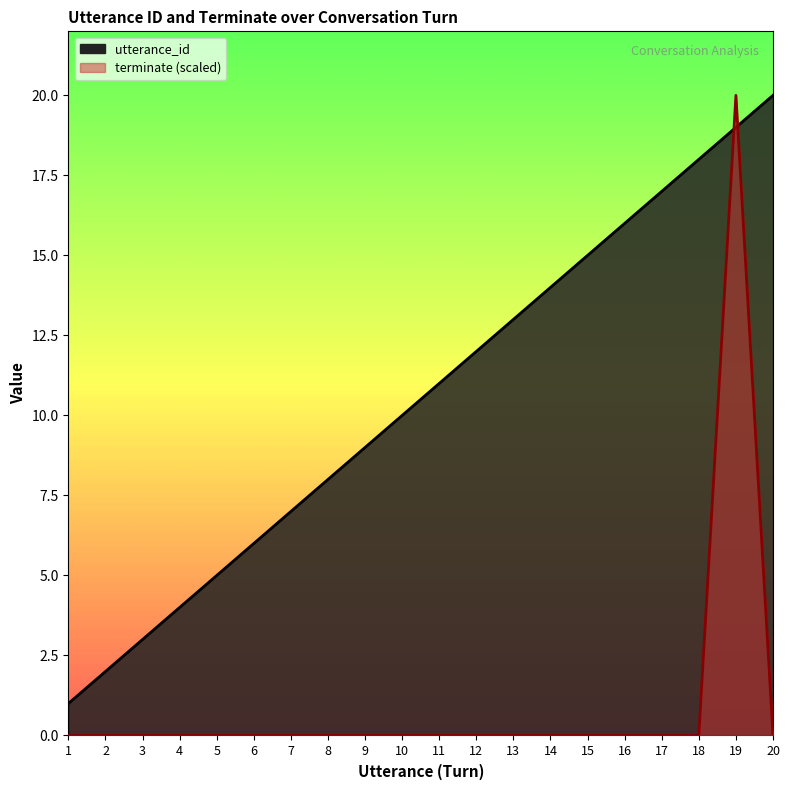

How many values in the utterance_id series exceed 11?

9